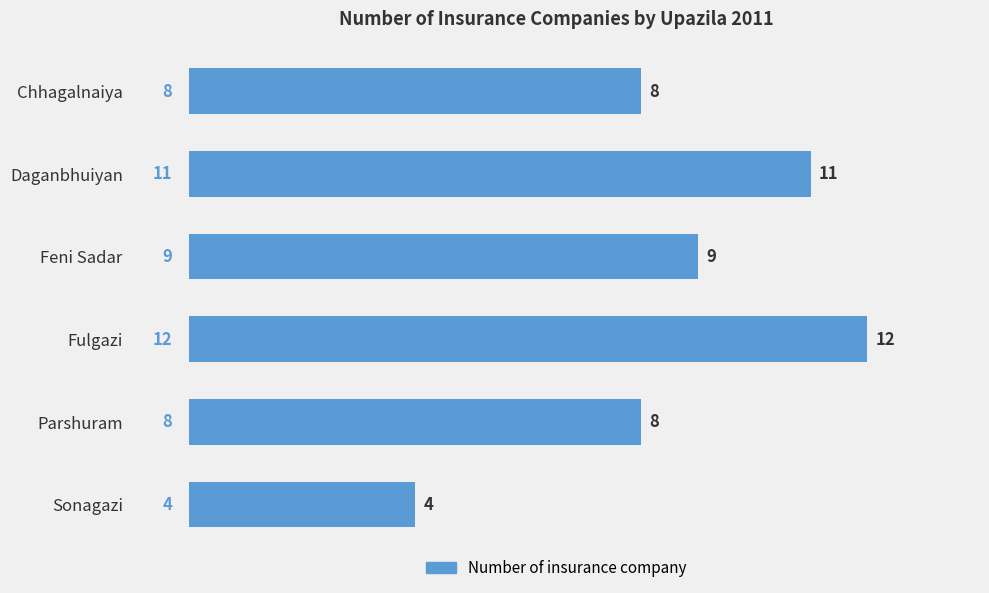

What is the difference between the second highest and second lowest values?

3